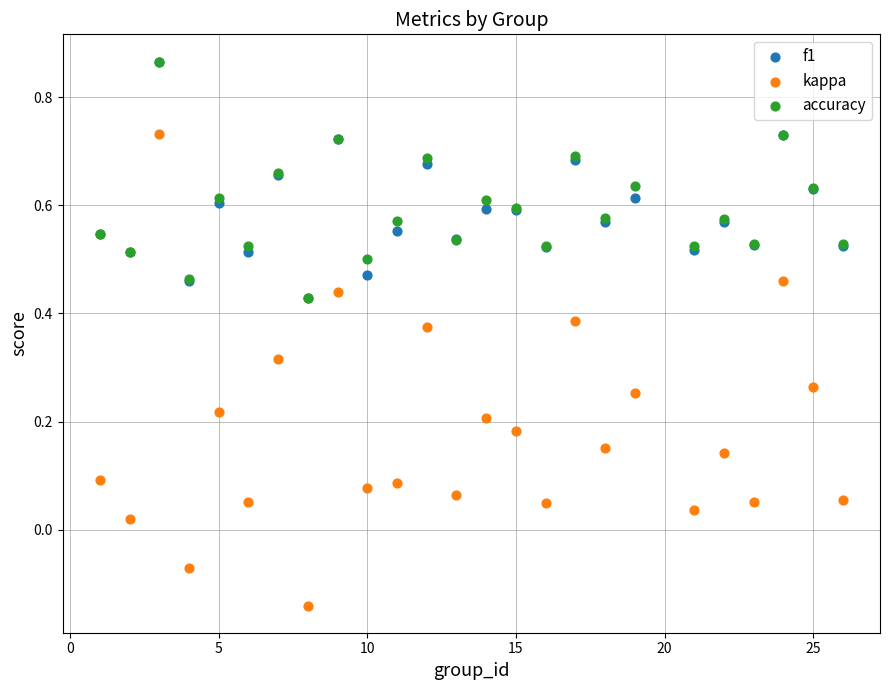

Which series reaches the minimum Y coordinate?

kappa